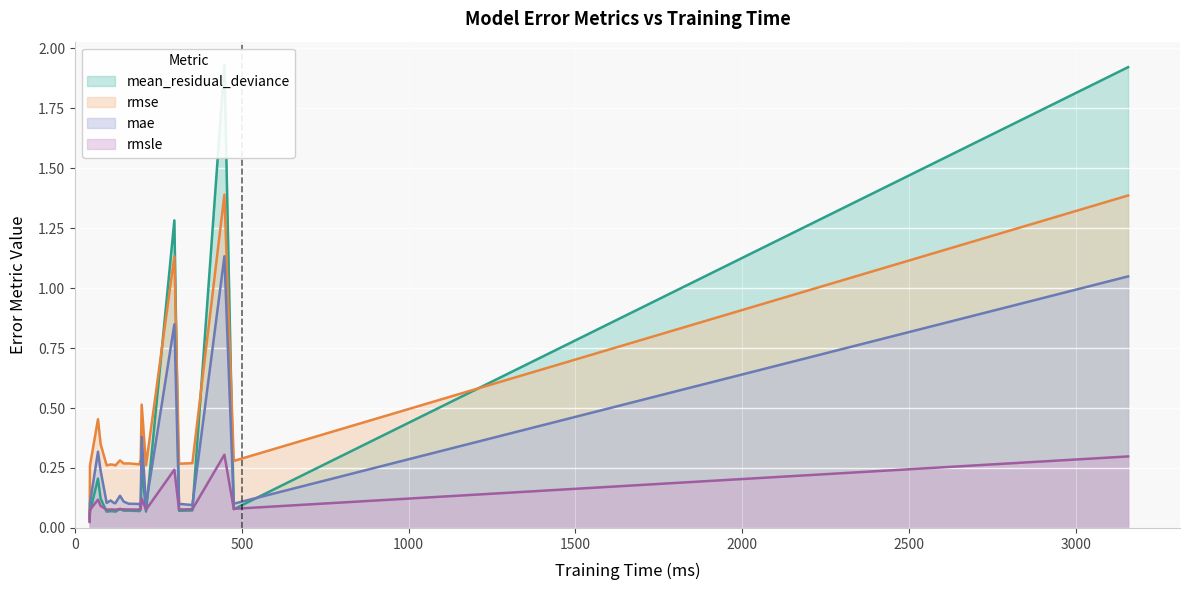

Rank the categories by rmse value from highest to lowest.

448, 3157, 298, 200, 69, 77, 135, 476, 195, 197, 352, 161, 146, 312, 194, 107, 117, 213, 95, 45, 121, 44